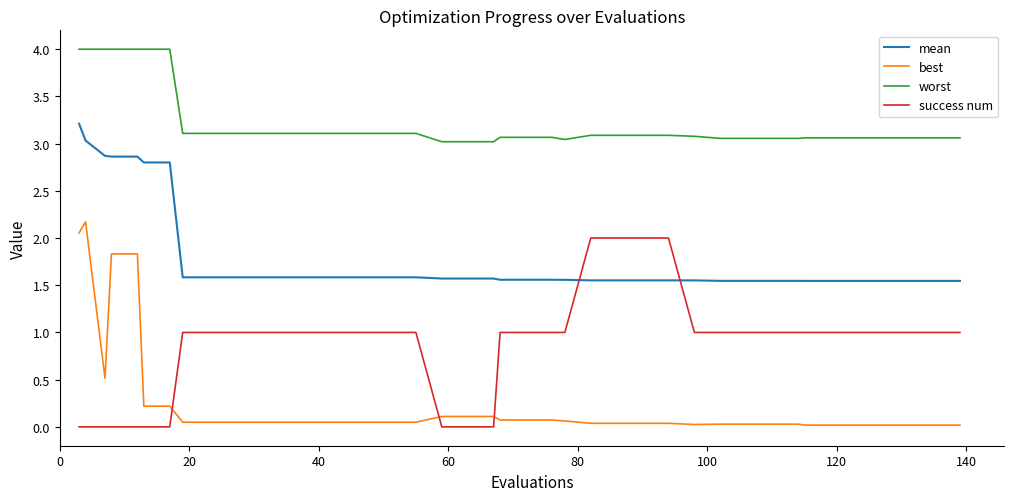

List the series in order of their overall mean, highest first.

worst, mean, success num, best